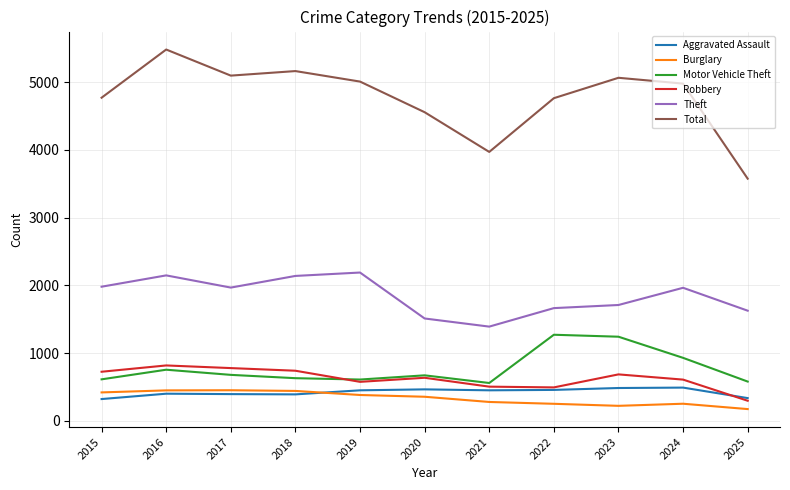

True or false: Robbery and Total intersect in this chart.

False